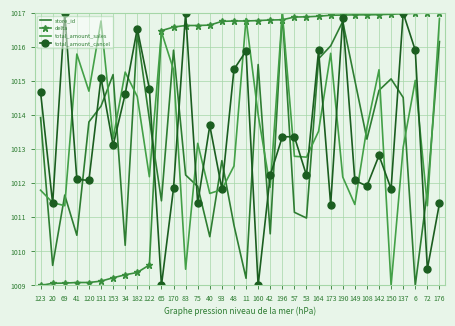

The total_amount_sales series shows 1768.8 at 164. True or false?

False